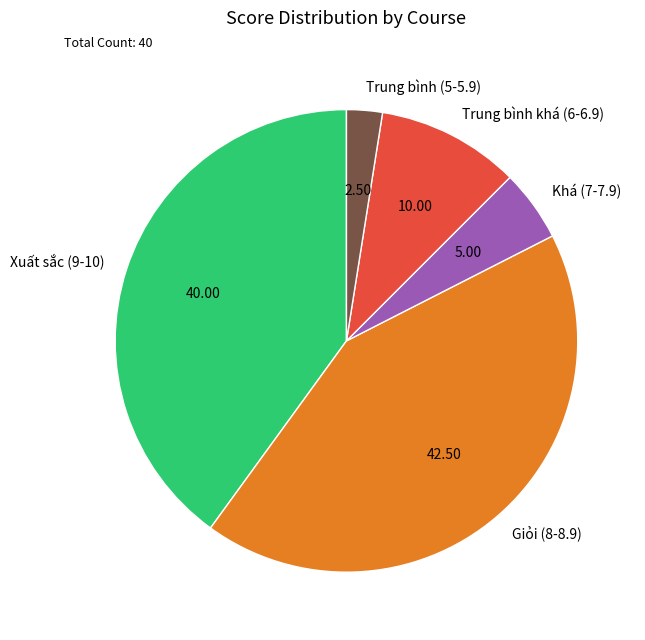

Between Trung bình khá (6-6.9) and Xuất sắc (9-10), which is larger?

Xuất sắc (9-10)